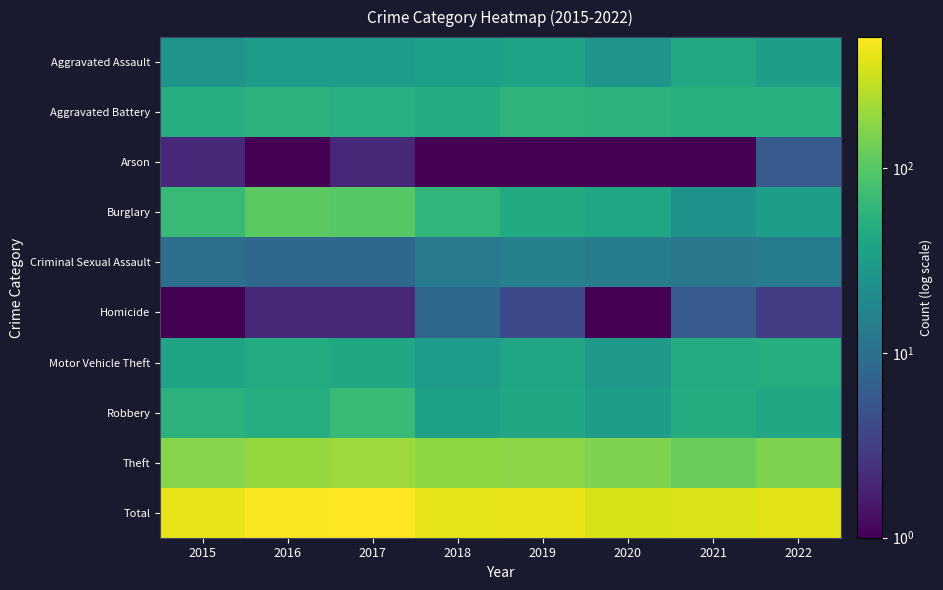

Which category has the highest value across all series?

2017